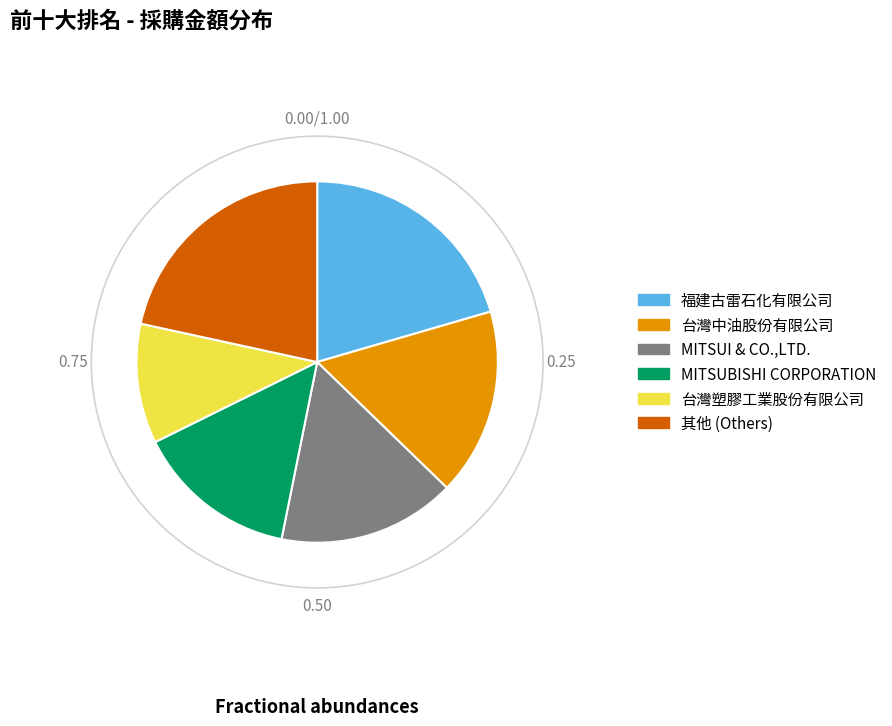

How many segments does this pie chart have?

6